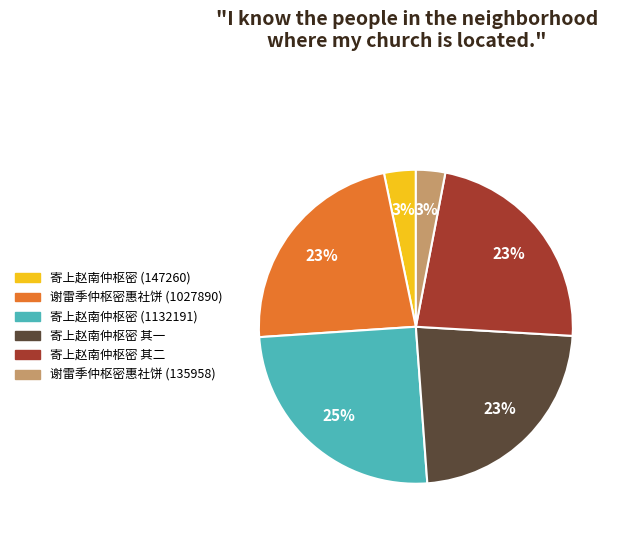

To the nearest percent, what is the average slice percentage?

17%